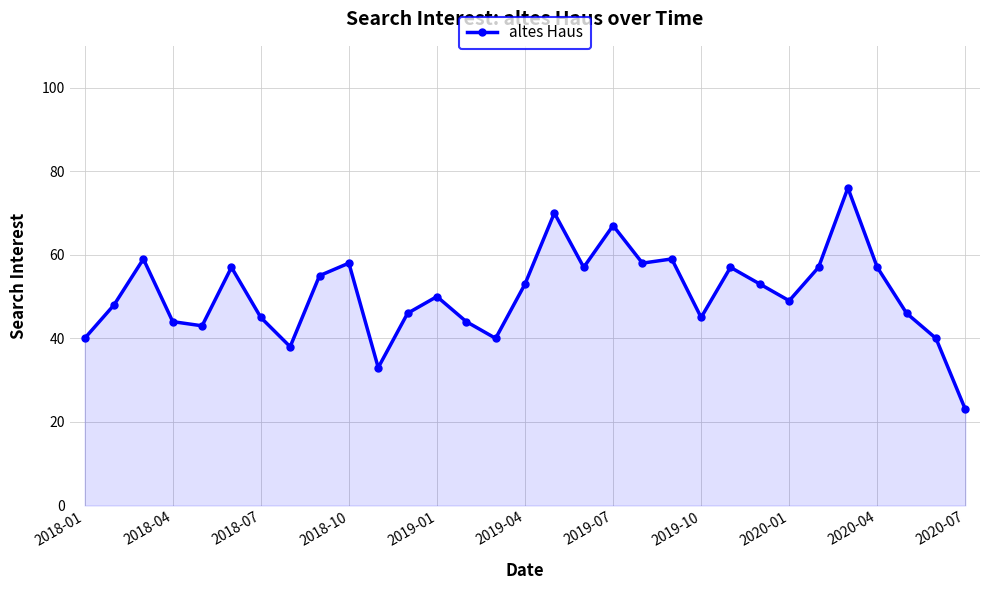

What is the sum of all values?

1567